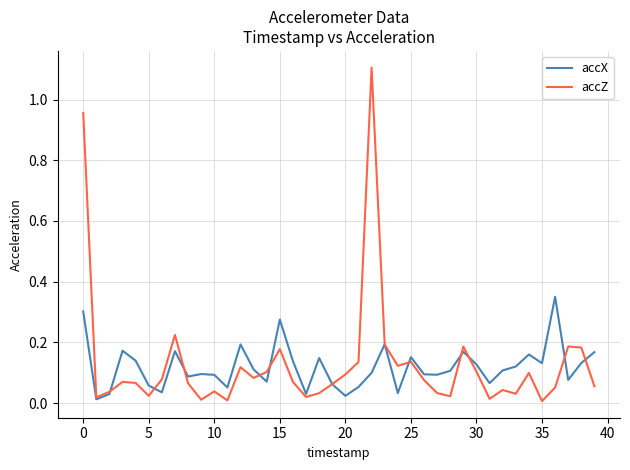

List the series in order of their peak value, highest first.

accZ, accX